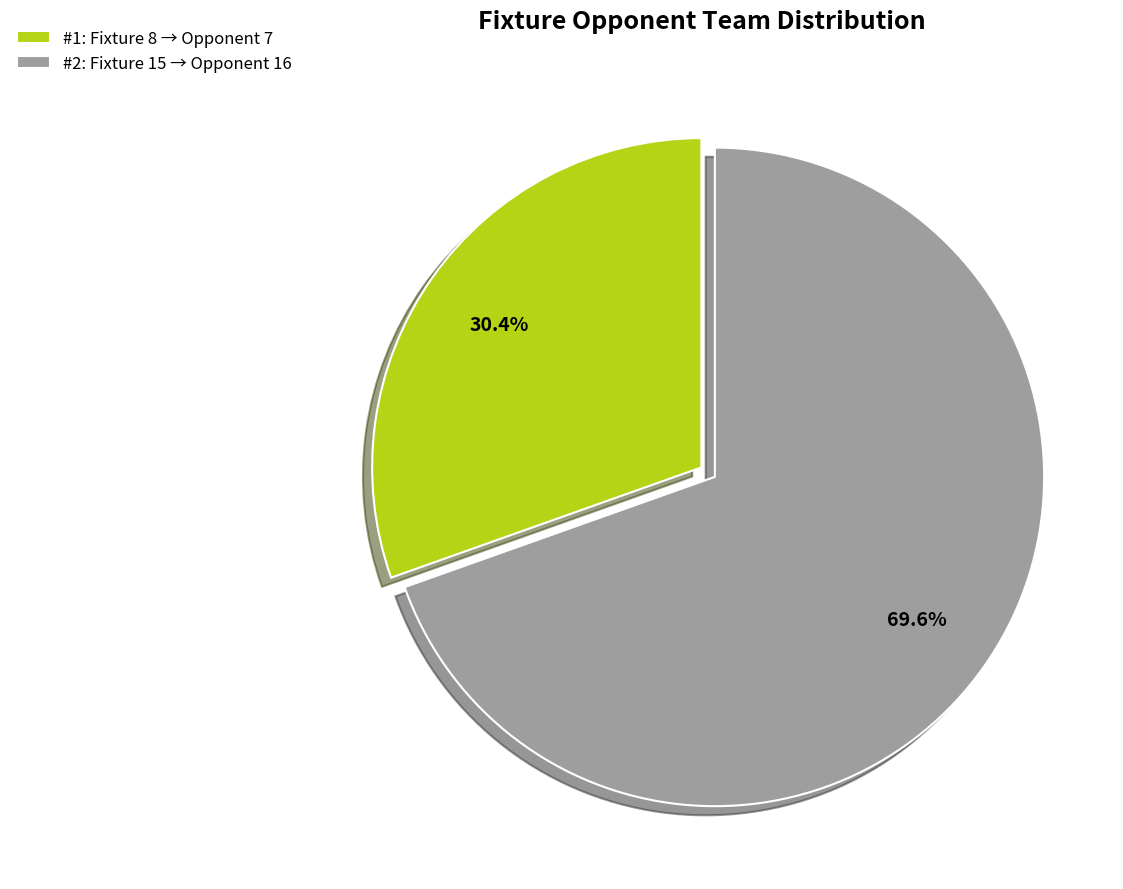

Rank the categories by value from highest to lowest.

#2: Fixture 15 → Opponent 16, #1: Fixture 8 → Opponent 7